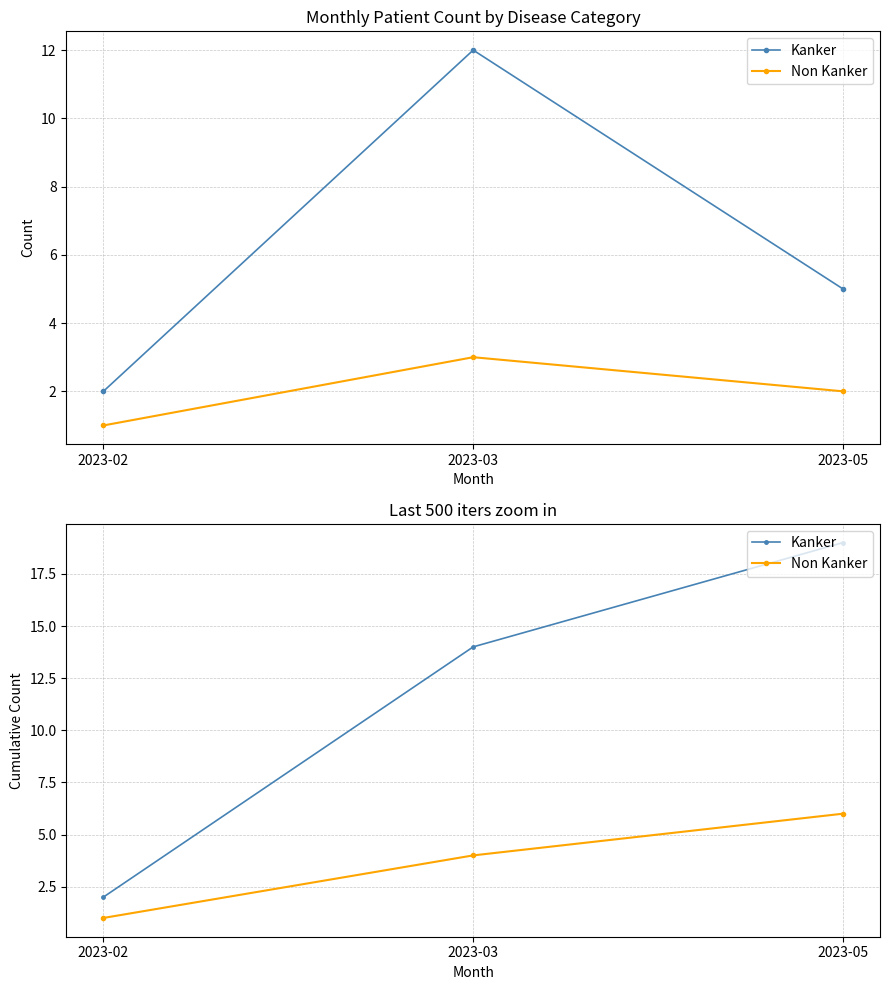

The Kanker series shows 2 at 2023-02. True or false?

True